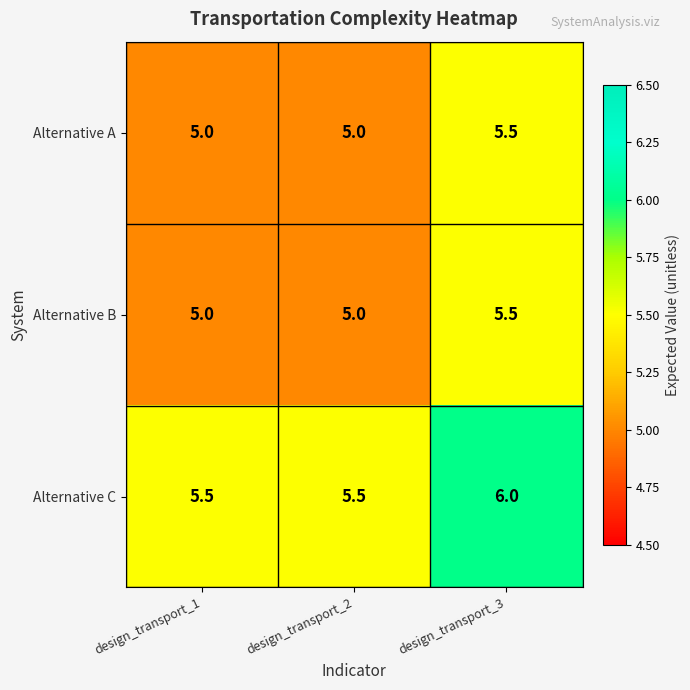

What is the total value across all series at design_transport_1?

15.5